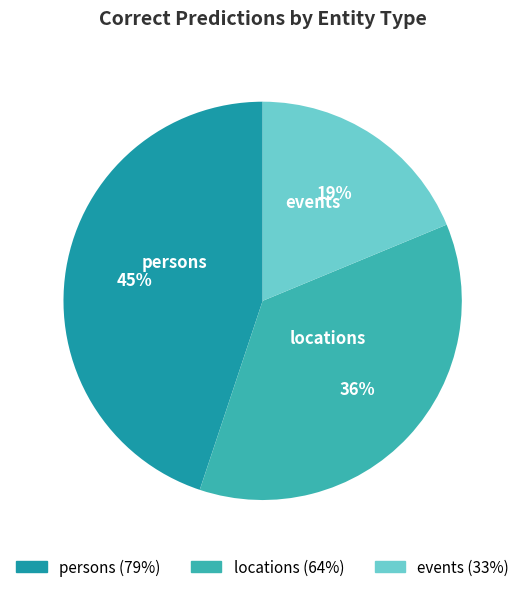

To the nearest percent, what is the difference between the largest and smallest slice percentages?

26%